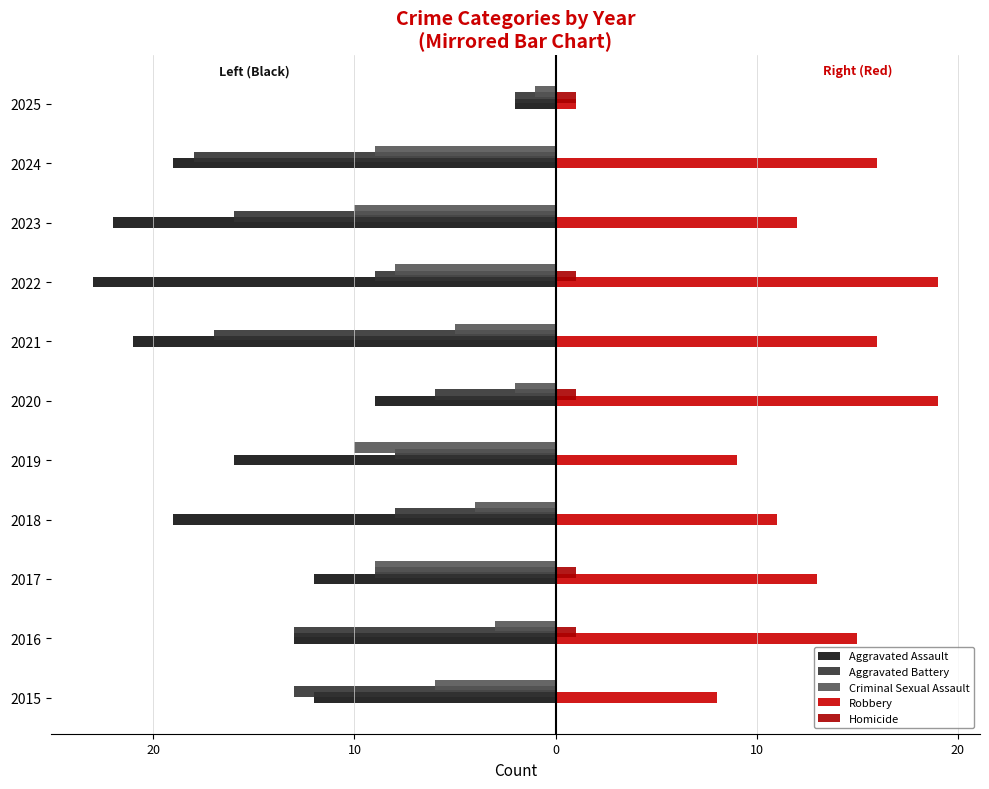

What is the difference between the maximum and minimum values in the Homicide series?

1